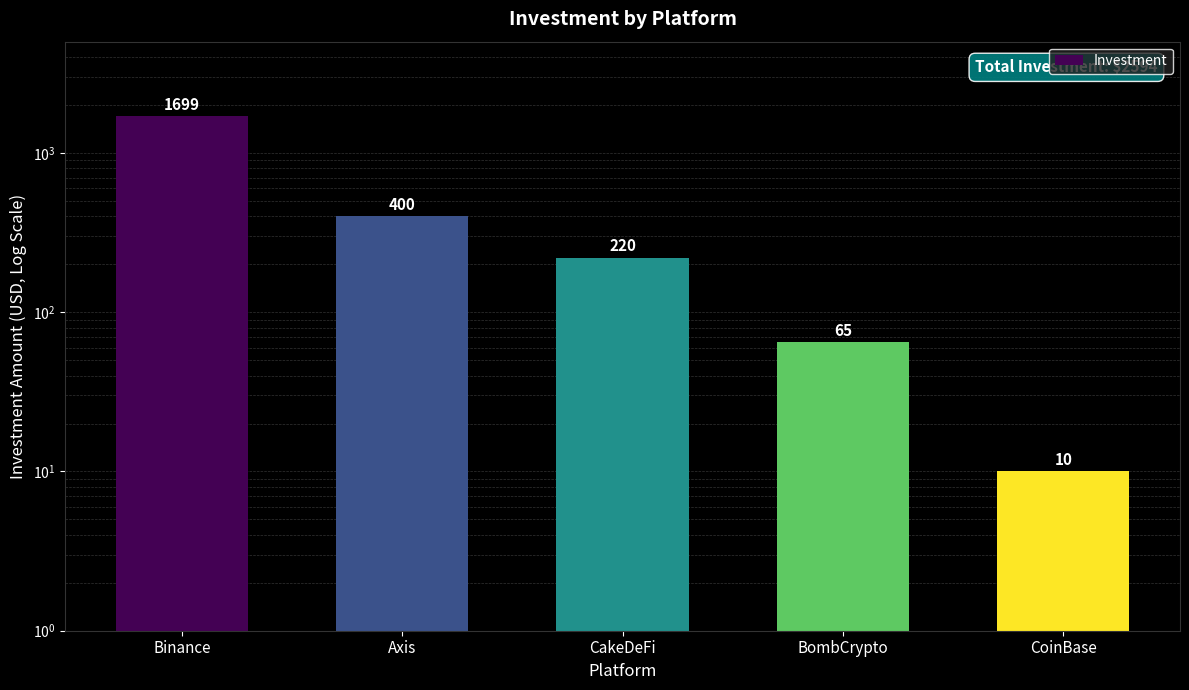

List the labels in order of value, smallest first.

CoinBase, BombCrypto, CakeDeFi, Axis, Binance